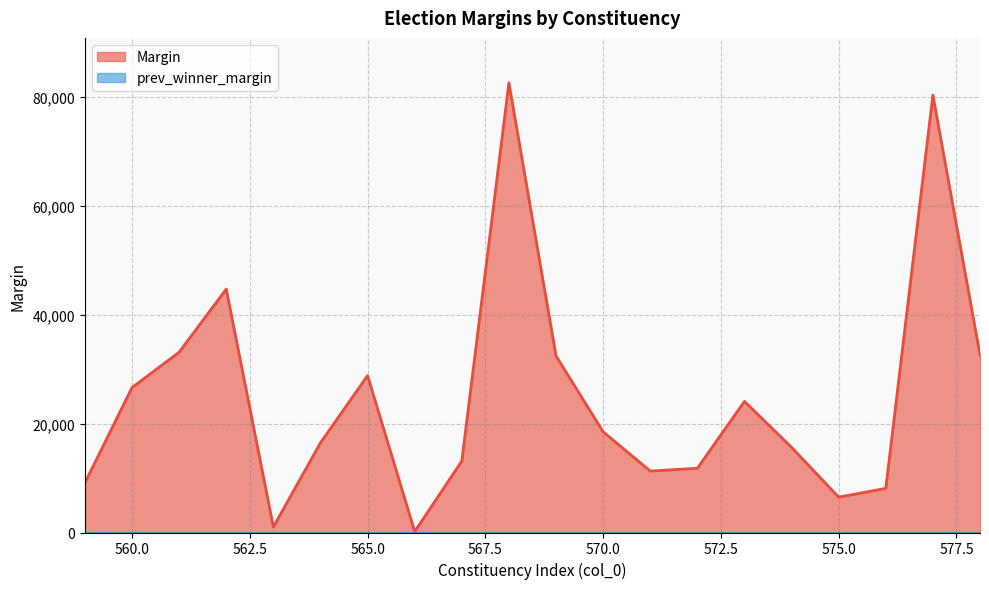

How many points are lower than both their immediate neighbors (excluding endpoints)?

4